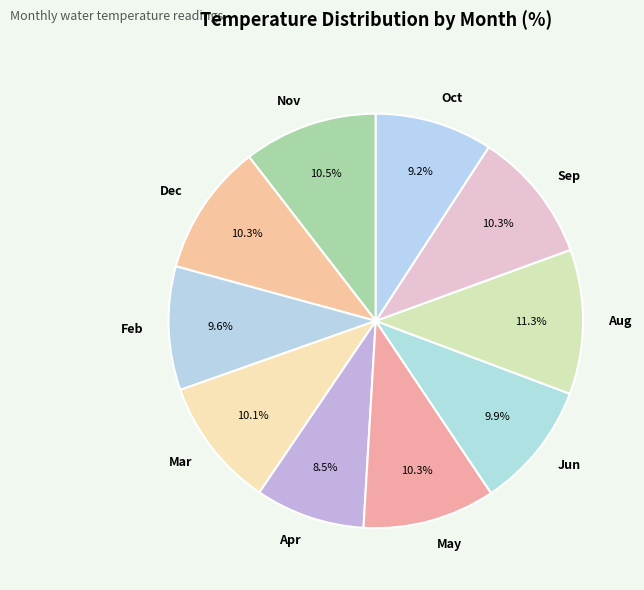

To the nearest percent, what percentage of the pie is Oct?

9%